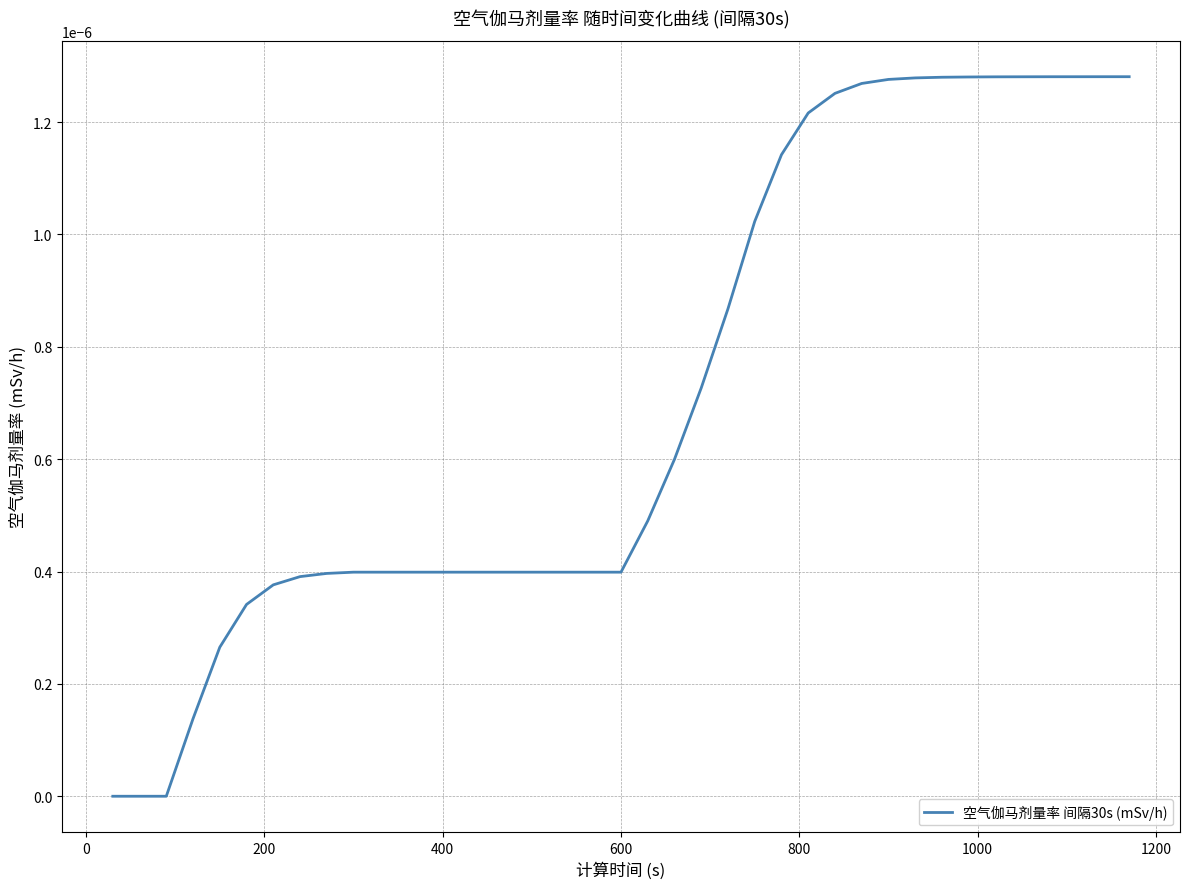

True or false: there are more than 1 points higher than both neighbors.

False